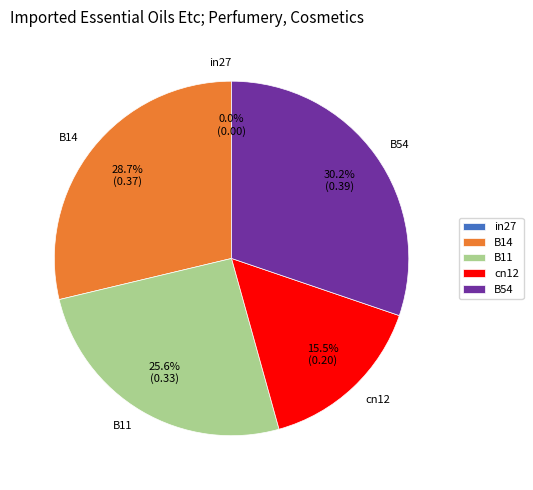

Is it true that B54 is 15% of the pie?

False